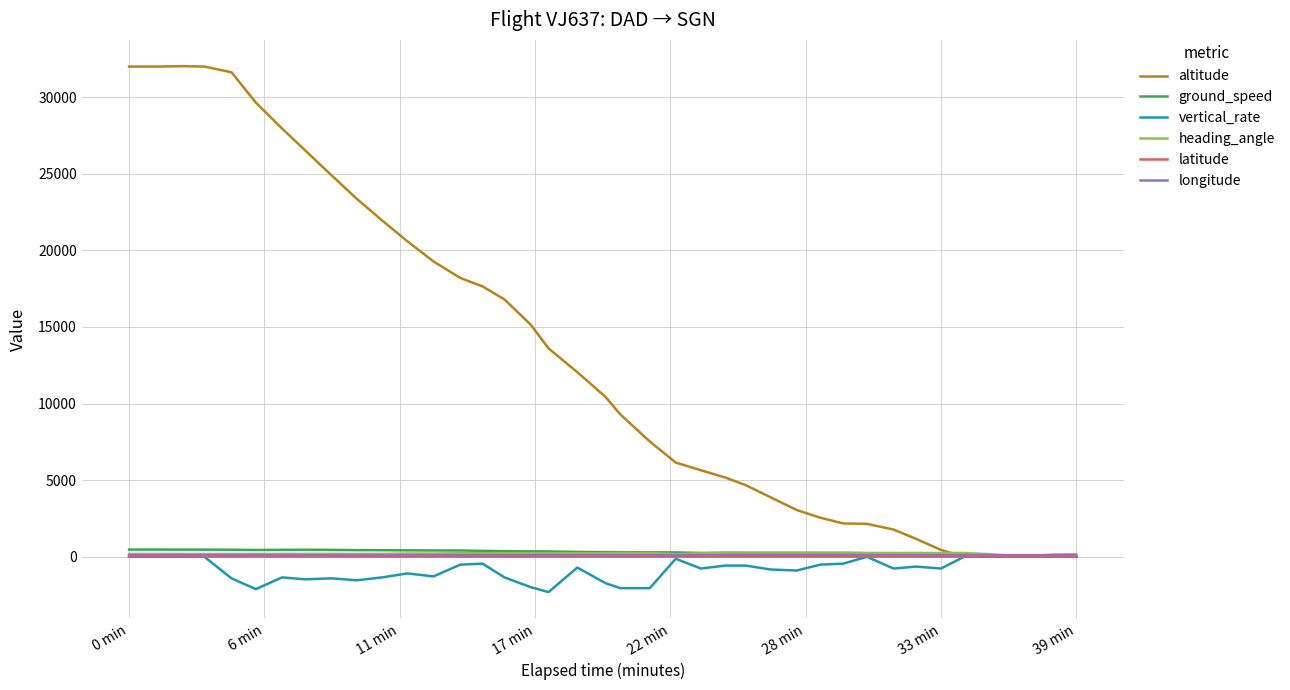

What is the difference between the maximum and minimum values in the heading_angle series?

212.0